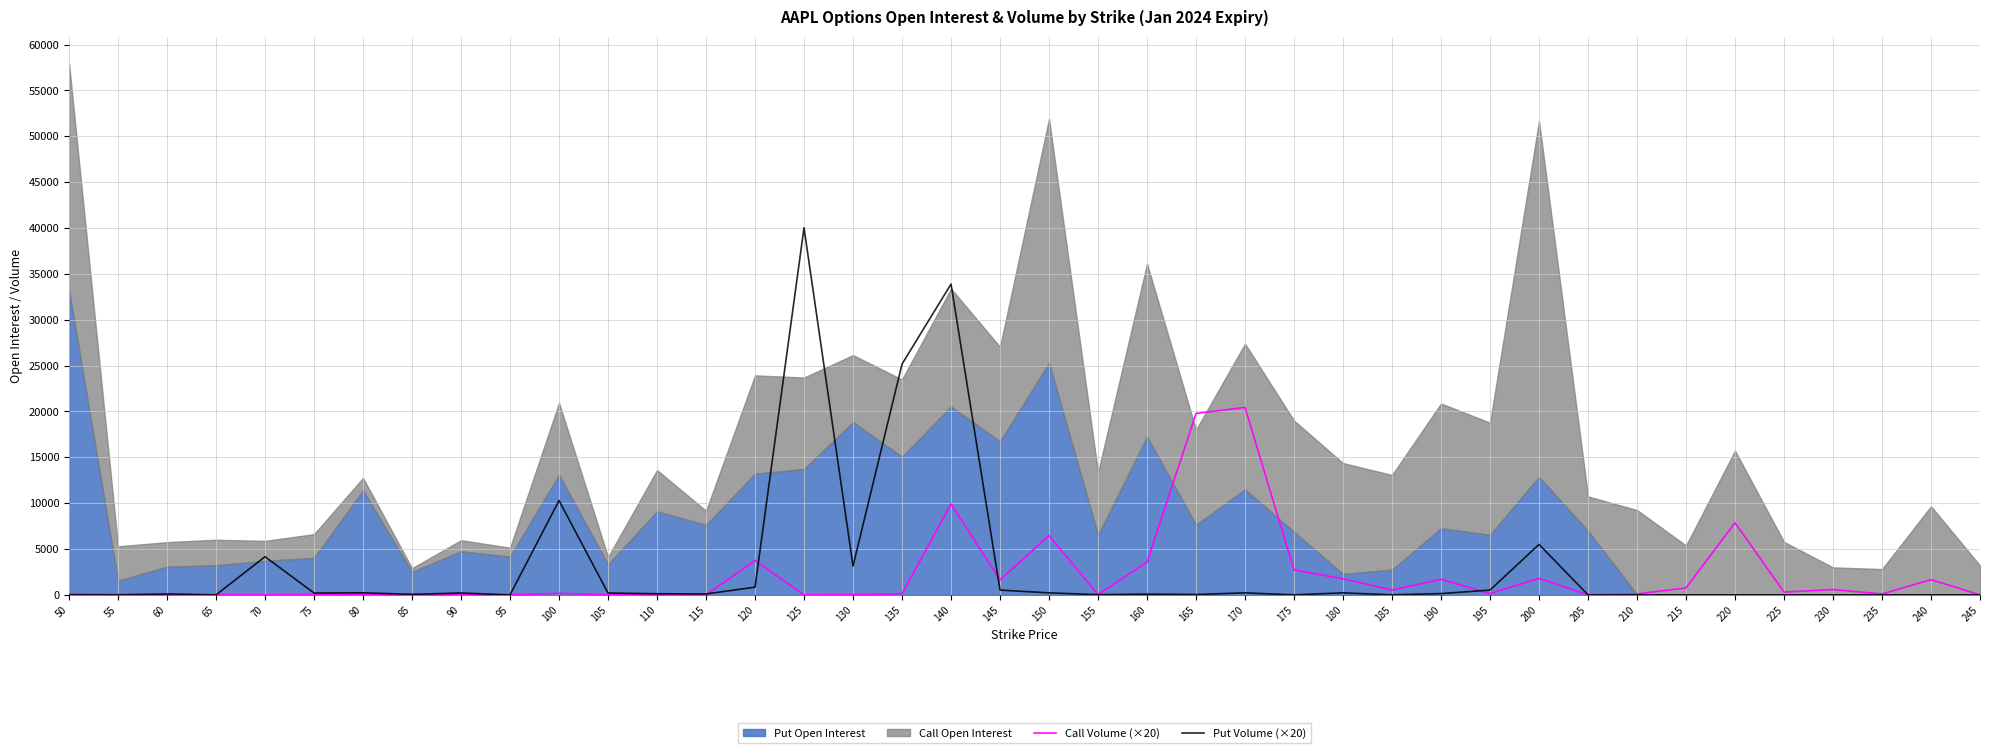

At which label does Call Volume (×20) reach its peak?

170